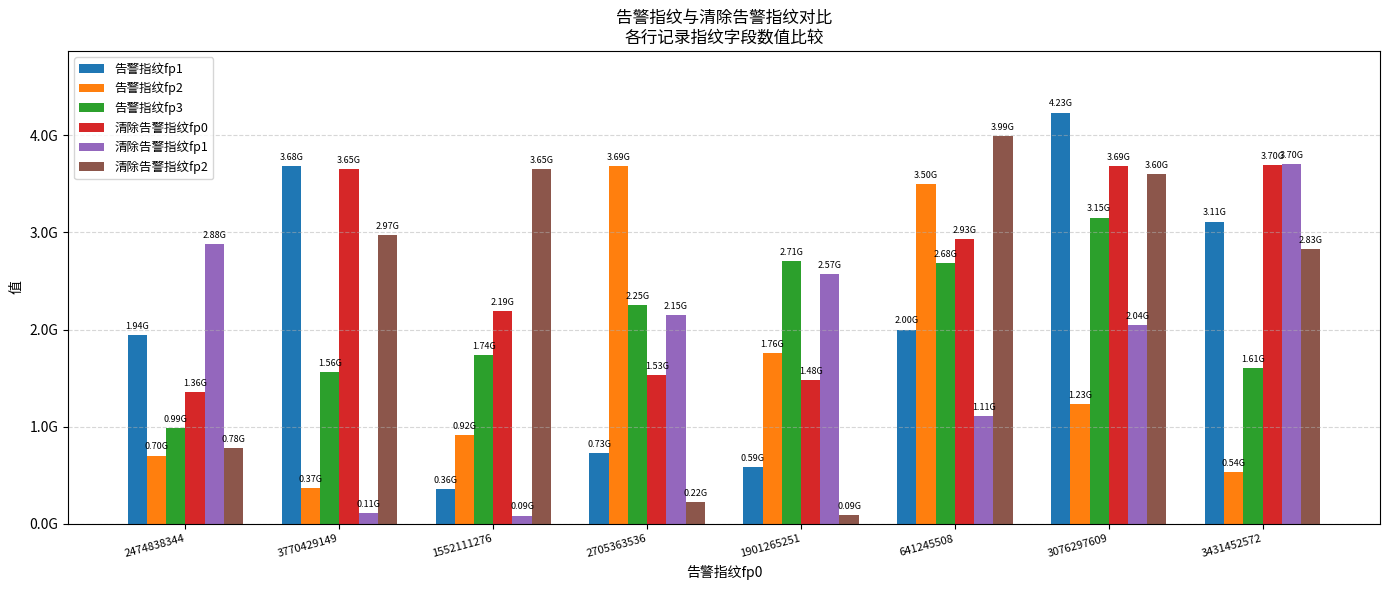

The 清除告警指纹fp1 series shows 2570678756 at 1901265251. True or false?

True